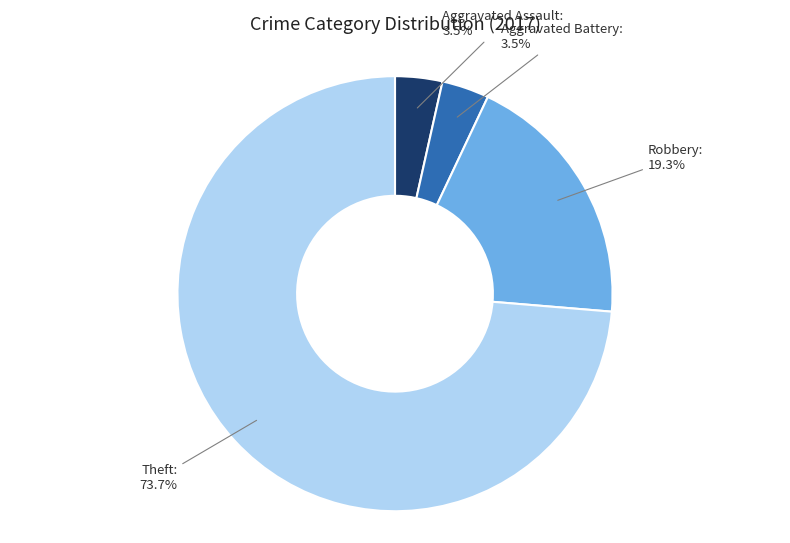

Which slice represents more than half of the pie?

Theft